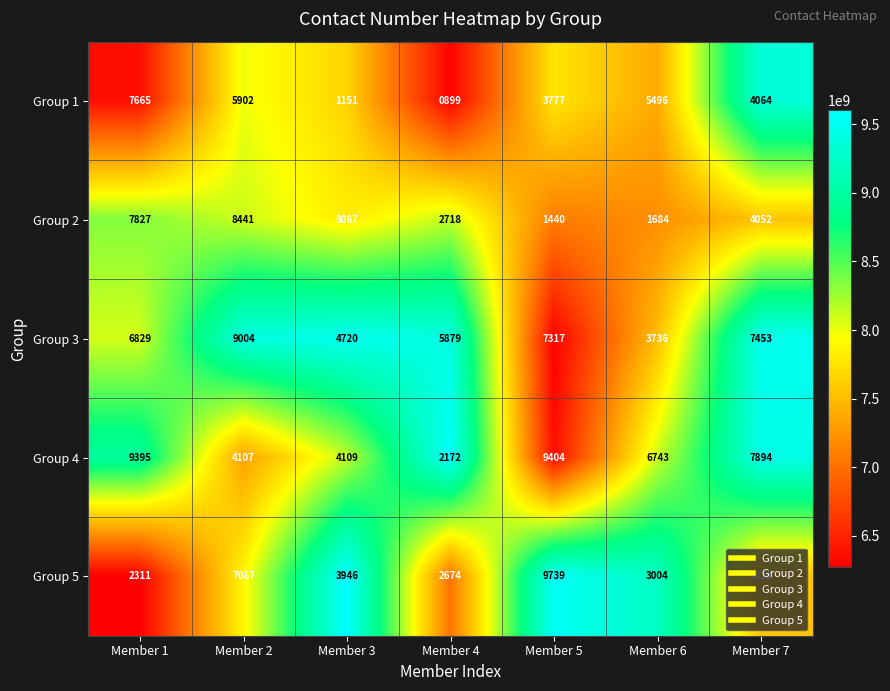

What is the sum of the Group 3 values at Member 4 and Member 1?

12708